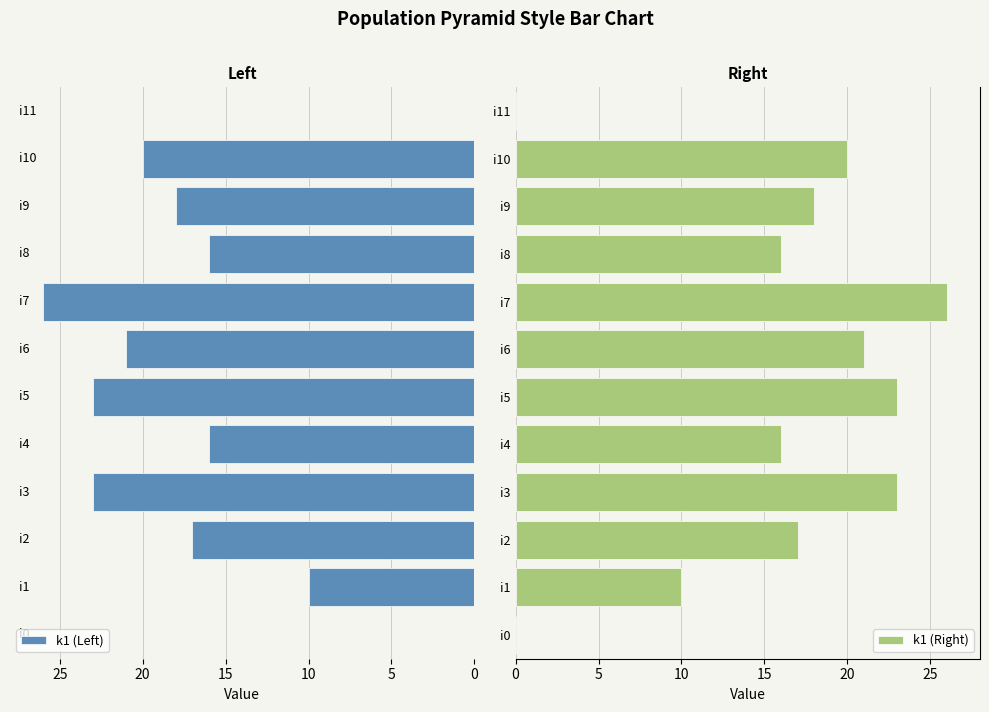

List the series in order of their peak value, lowest first.

k1 (Left), k1 (Right)